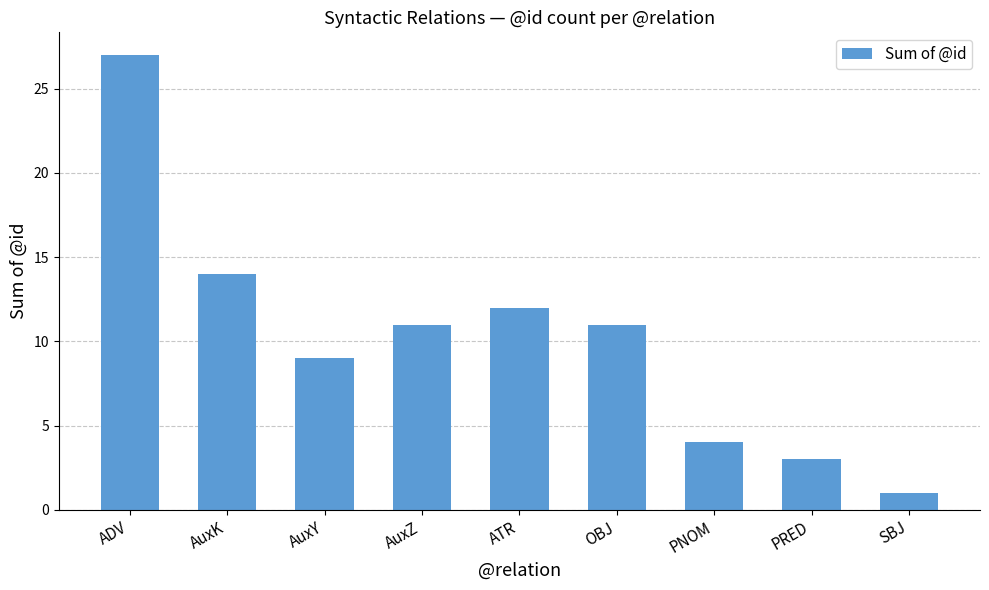

What is the label of the 4th bar from the left?

AuxZ